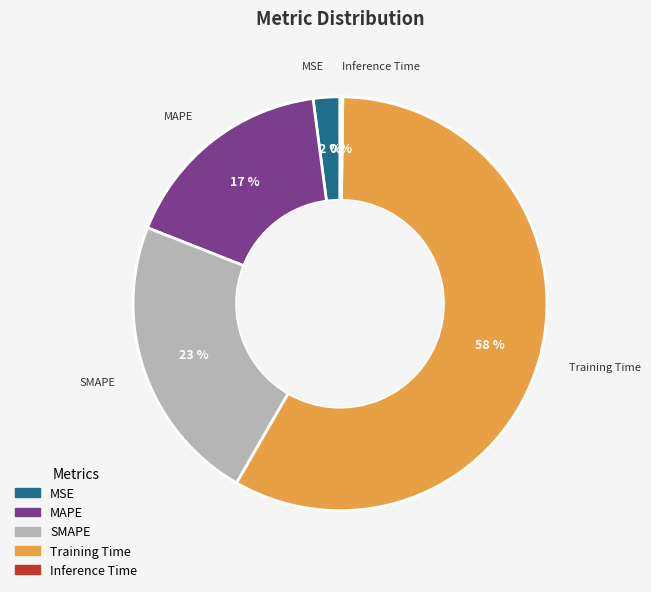

The MAPE slice represents 30% of the pie. True or false?

False